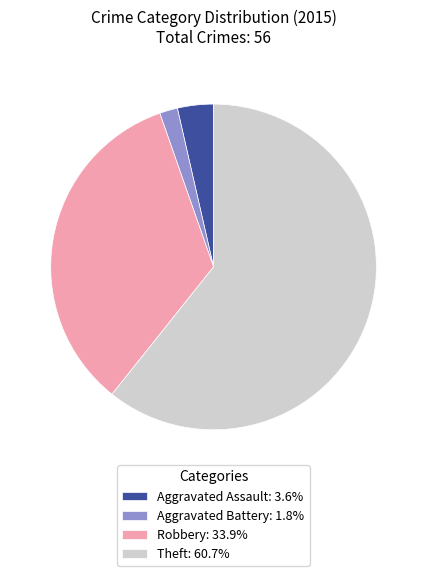

Approximately how many times larger is the value at Aggravated Assault: 3.6% compared to Aggravated Battery: 1.8%?

2.0